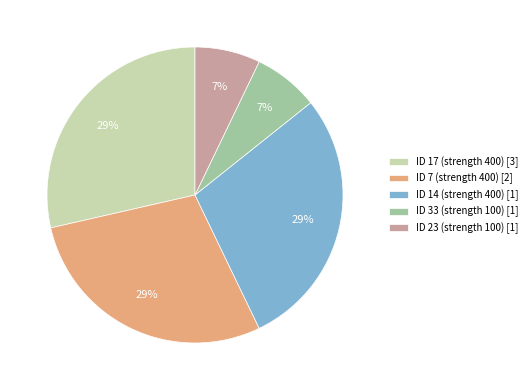

To the nearest percent, what is the combined percentage of ID 23 (strength 100) [1] and ID 17 (strength 400) [3]?

36%